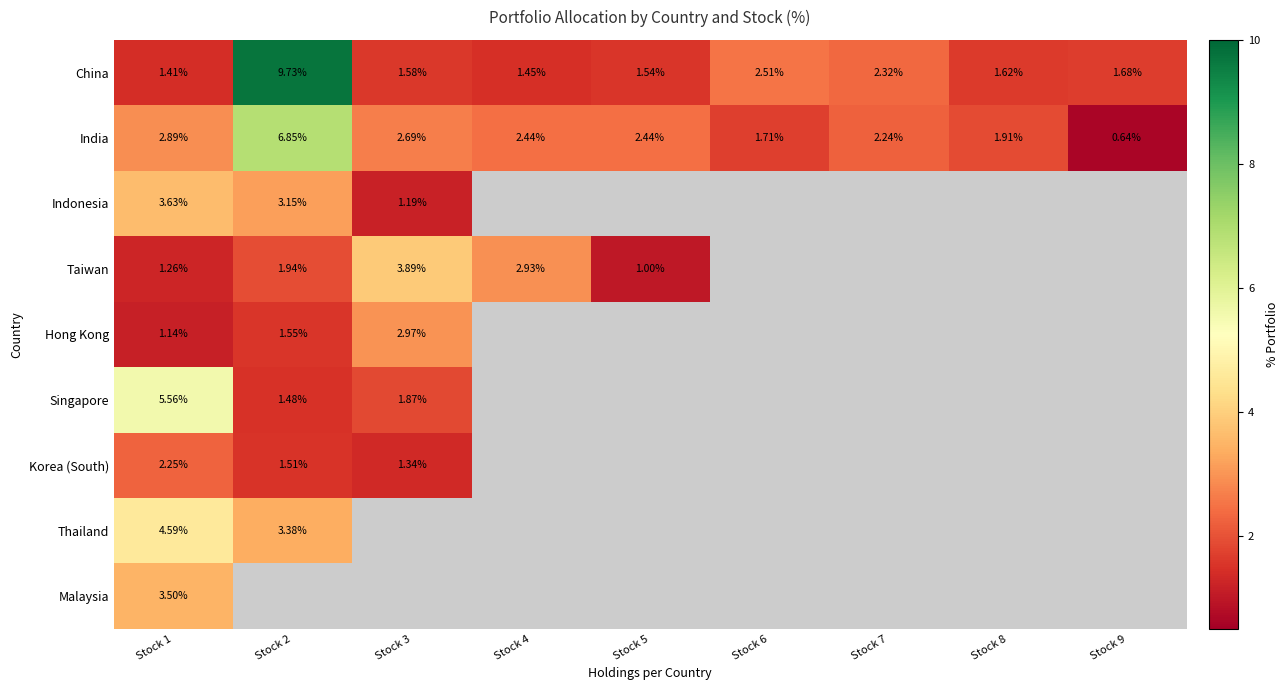

What is the difference between the maximum and minimum values in the Hong Kong series?

1.8